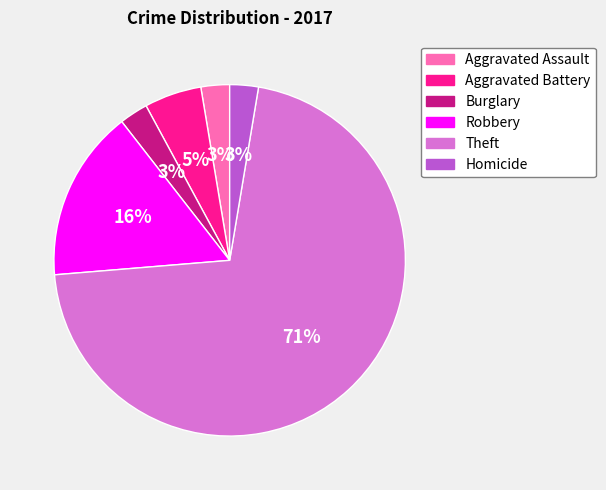

To the nearest percent, what is the difference between the Homicide and Robbery slice percentages?

13%